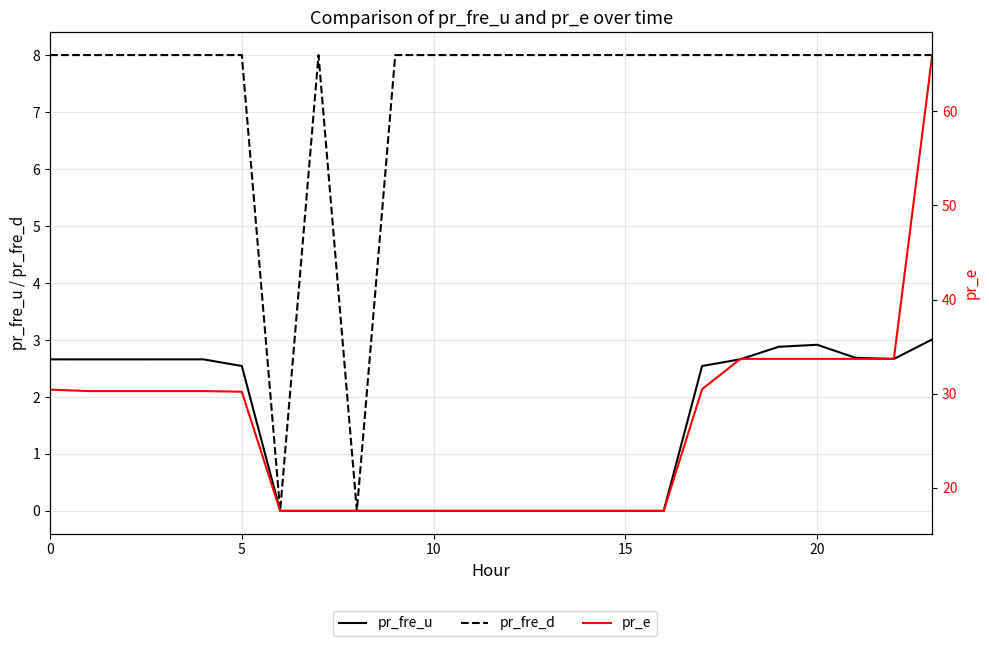

Is this an area chart (filled region under the line)?

No